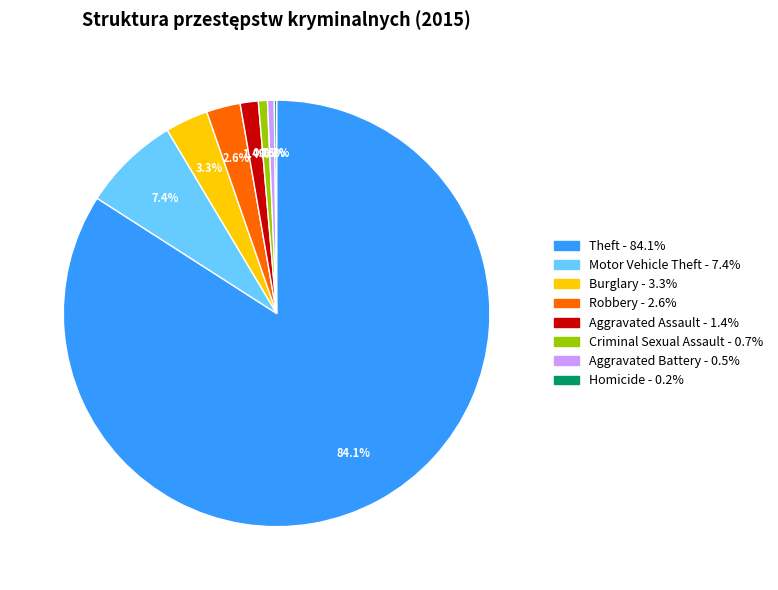

Which has a higher value, Theft or Robbery?

Theft